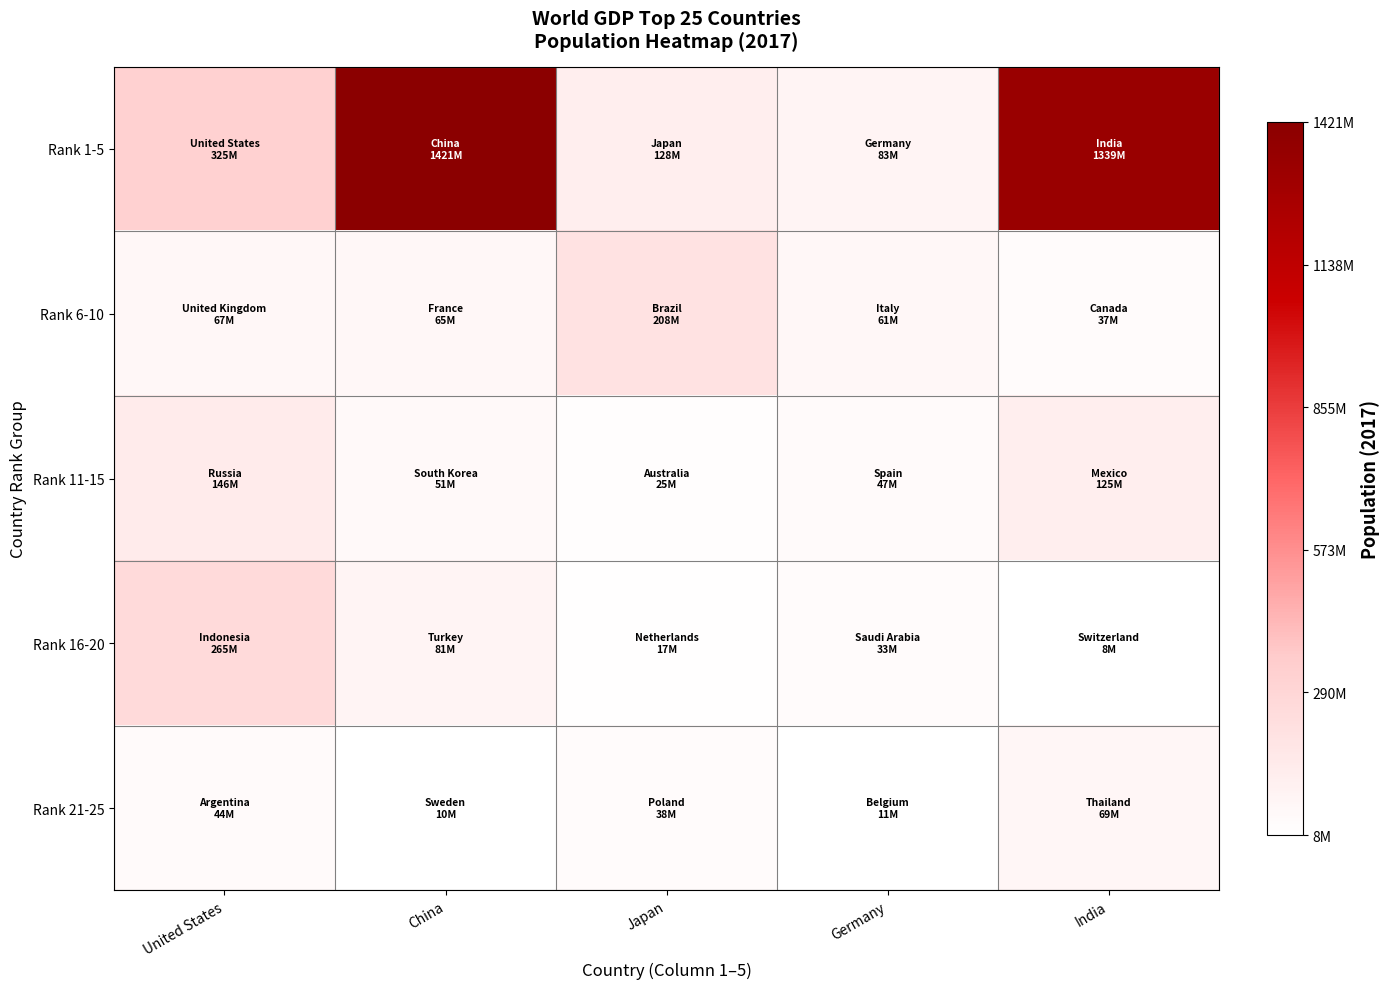

Reading right to left, what are all the values shown in this chart?

Rank 1-5: India=1338676785	Germany=82658409	Japan=127502725	China=1421021791	United States=325084756
Rank 6-10: India=36732095	Germany=60673701	Japan=207833823	China=64842509	United States=66727461
Rank 11-15: India=124777324	Germany=46647428	Japan=24584620	China=51096415	United States=145530082
Rank 16-20: India=8455804	Germany=33101179	Japan=17021347	China=81116450	United States=264650963
Rank 21-25: India=69209810	Germany=11419748	Japan=37953180	China=9904896	United States=43937140